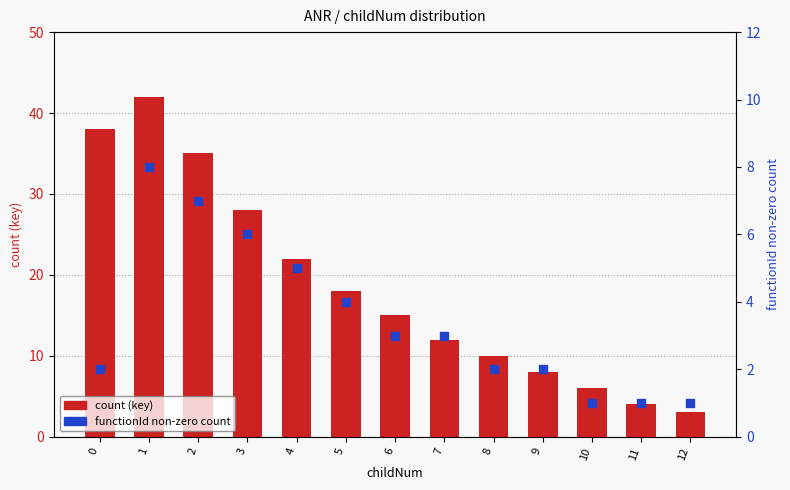

Which series reaches the maximum Y coordinate?

count (key)